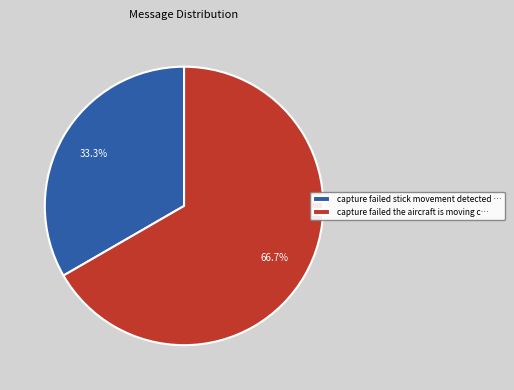

Which category has the smallest portion of the pie?

capture failed stick movement detected